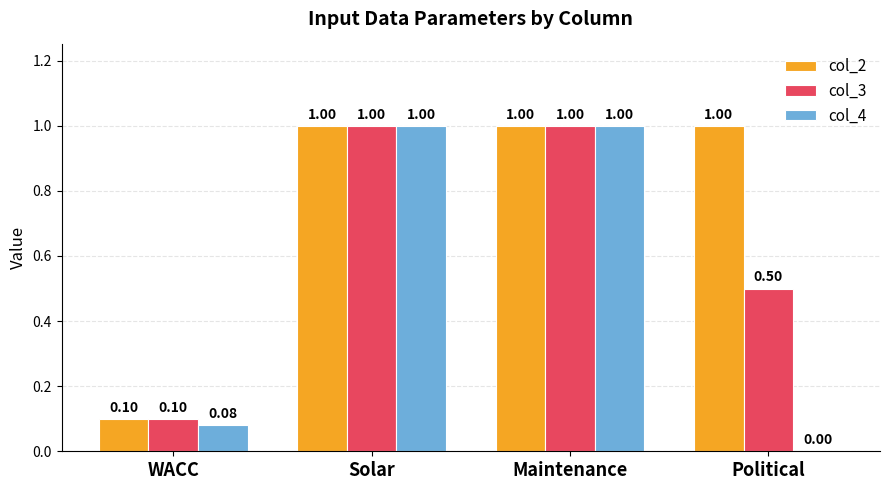

Which series has the largest total across all categories?

col_2